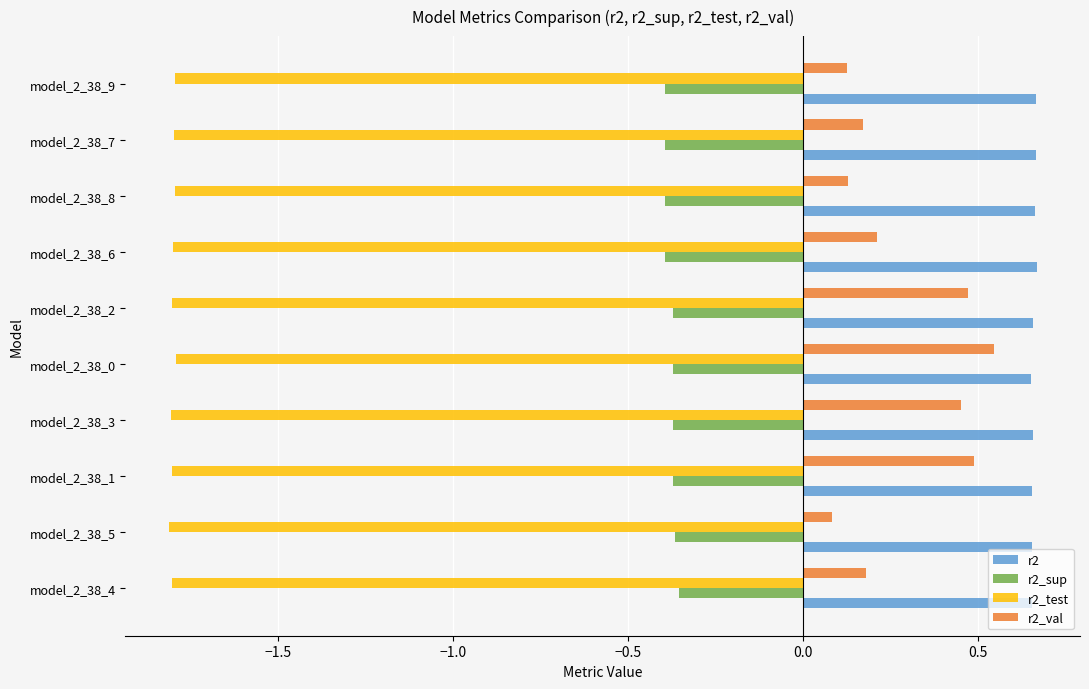

At how many categories does at least one series exceed 0?

10